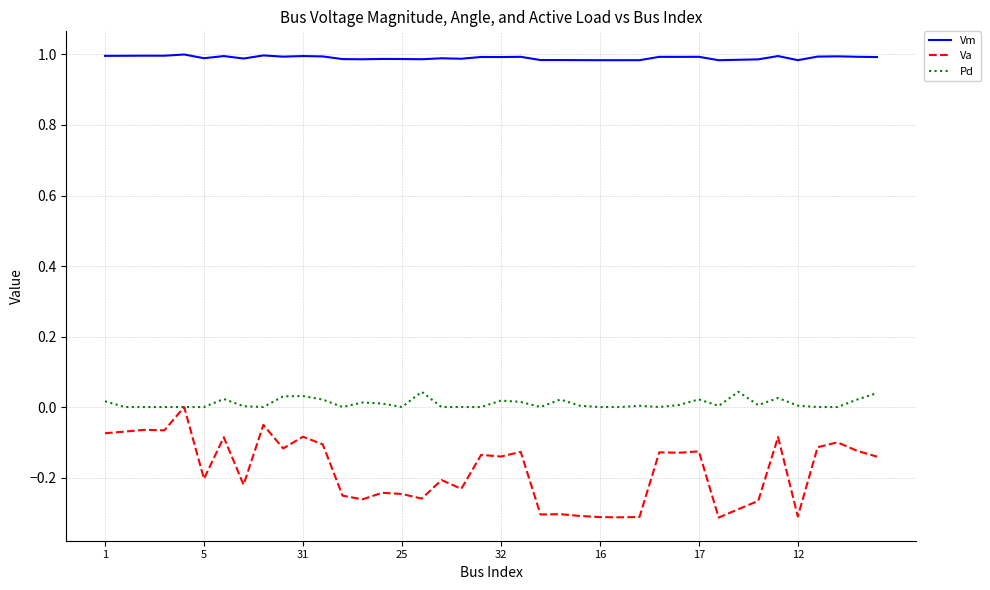

Which series has the largest total across all categories?

Vm